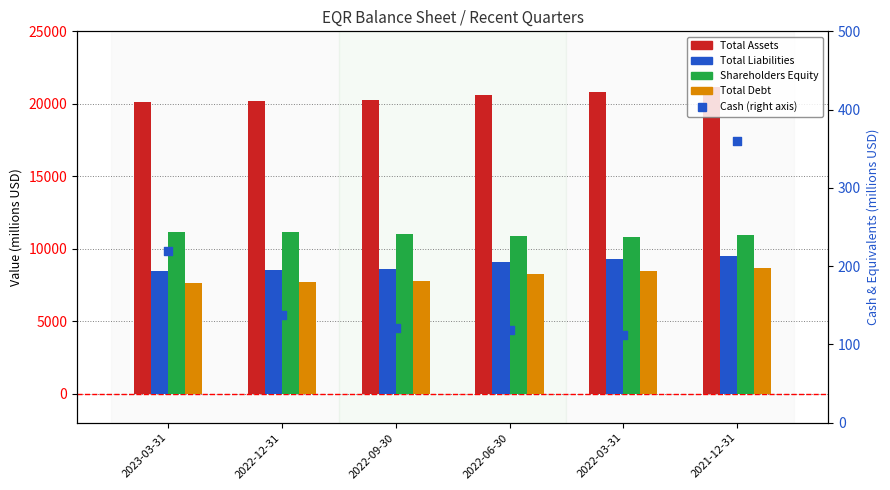

At how many categories does at least one series exceed 6631?

6